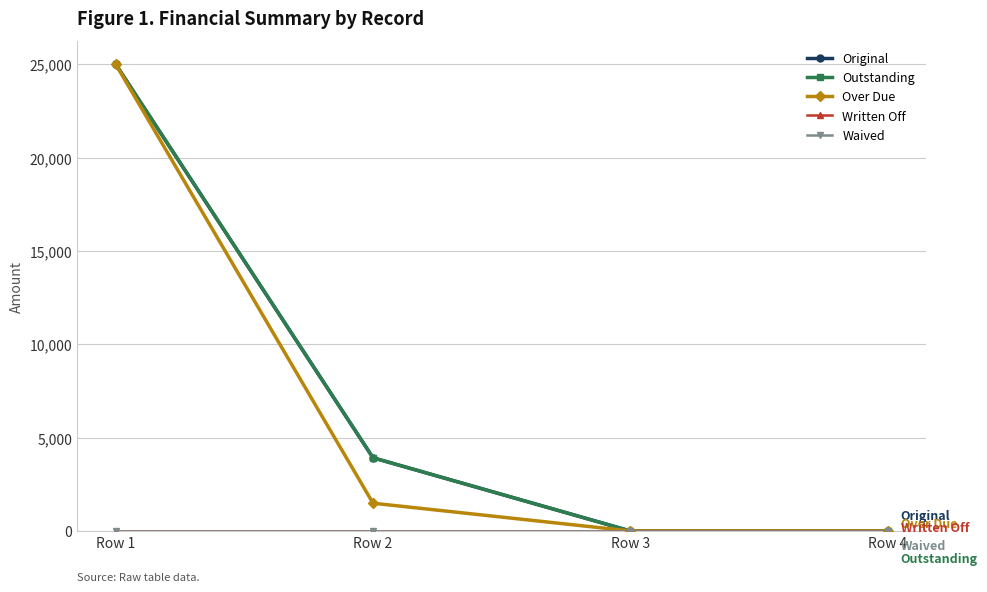

True or false: Original and Over Due intersect in this chart.

False